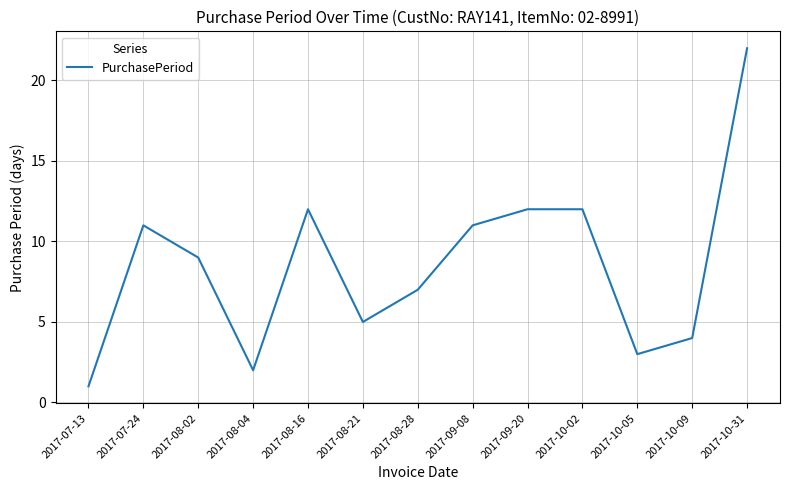

Approximately how many times larger is the value at 2017-10-02 compared to 2017-07-13?

12.0